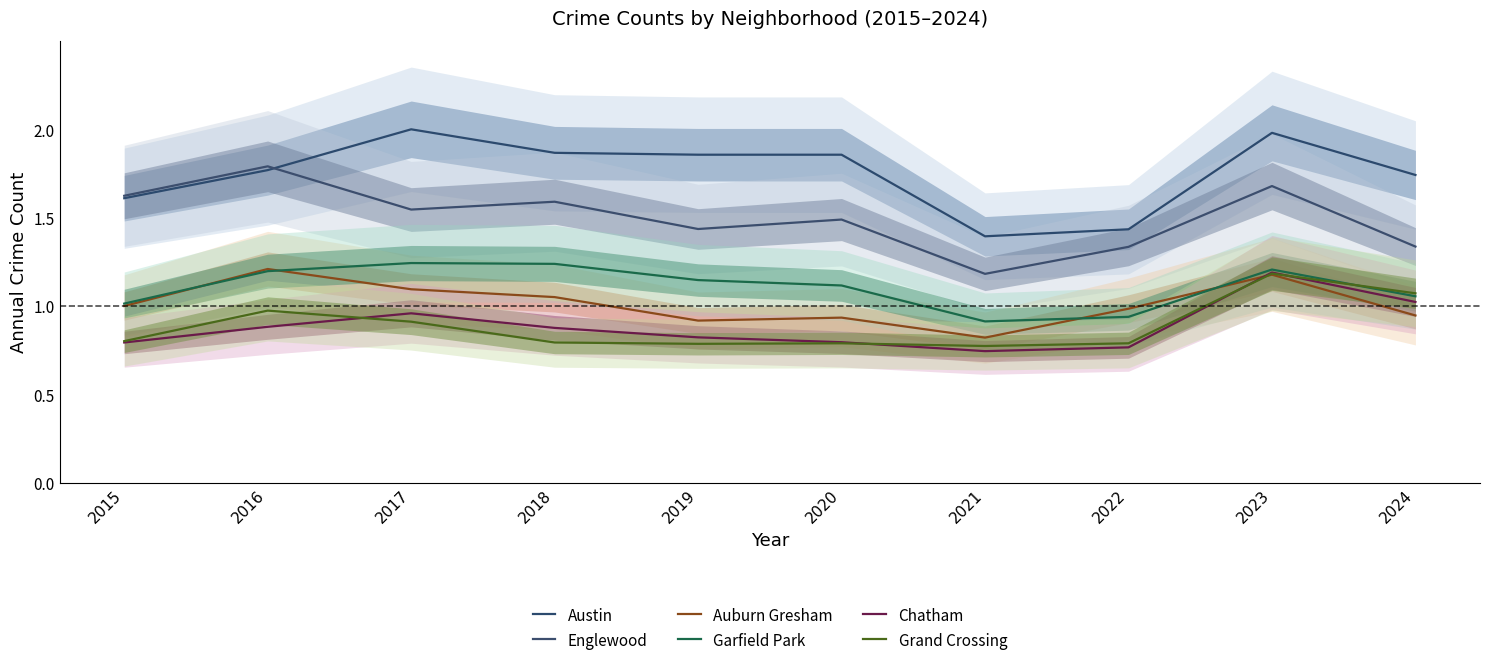

Rank the categories by Auburn Gresham value from lowest to highest.

2021, 2019, 2020, 2024, 2022, 2015, 2018, 2017, 2023, 2016